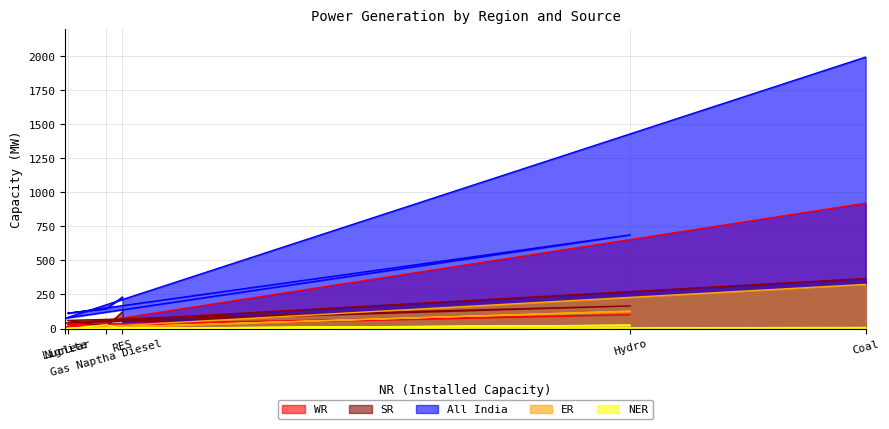

At how many categories does at least one series exceed 1876?

1